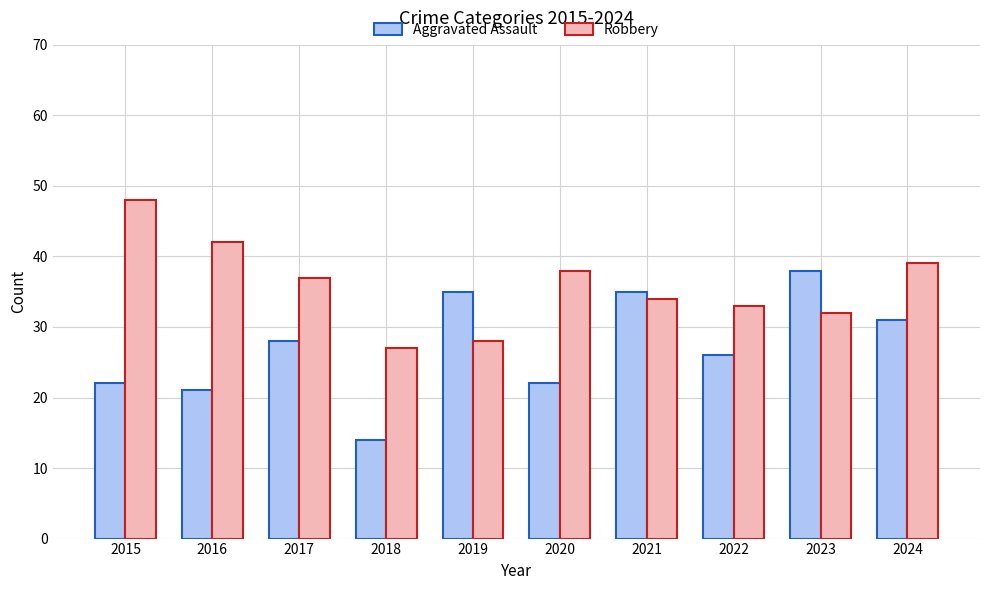

Is it true that Robbery equals 14 at 2021?

False